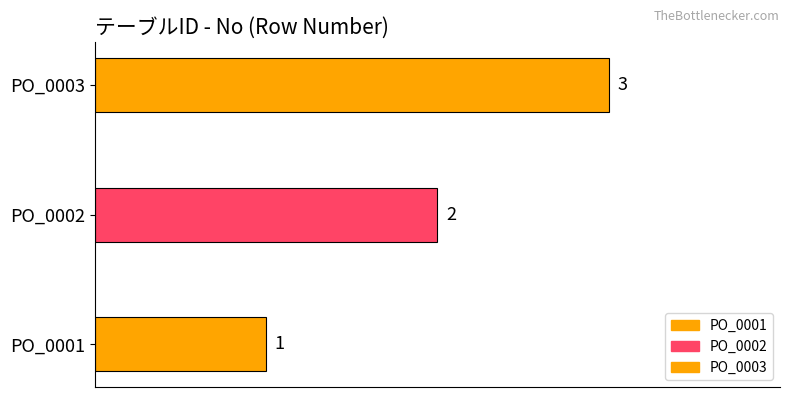

What is the change in value from PO_0002 to PO_0003?

+1